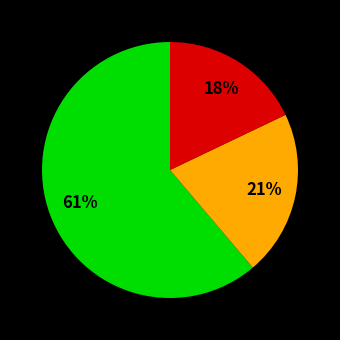

To the nearest percent, what is the average slice percentage?

33%